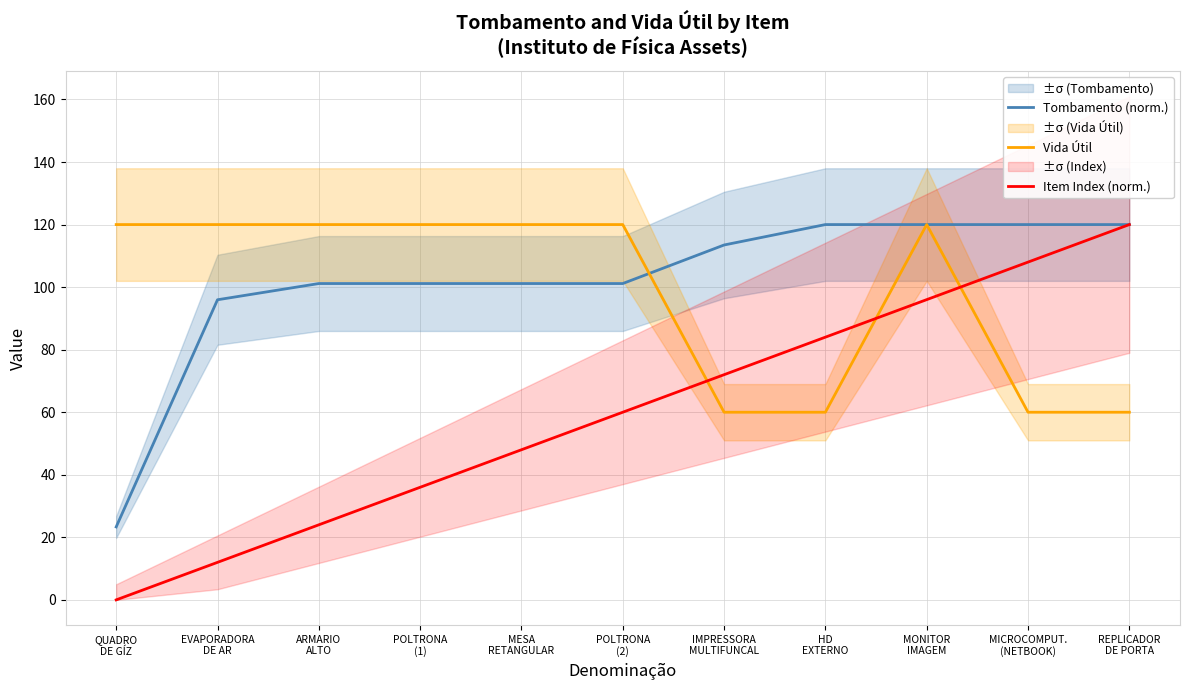

Which series has the largest total across all categories?

Tombamento (norm.)